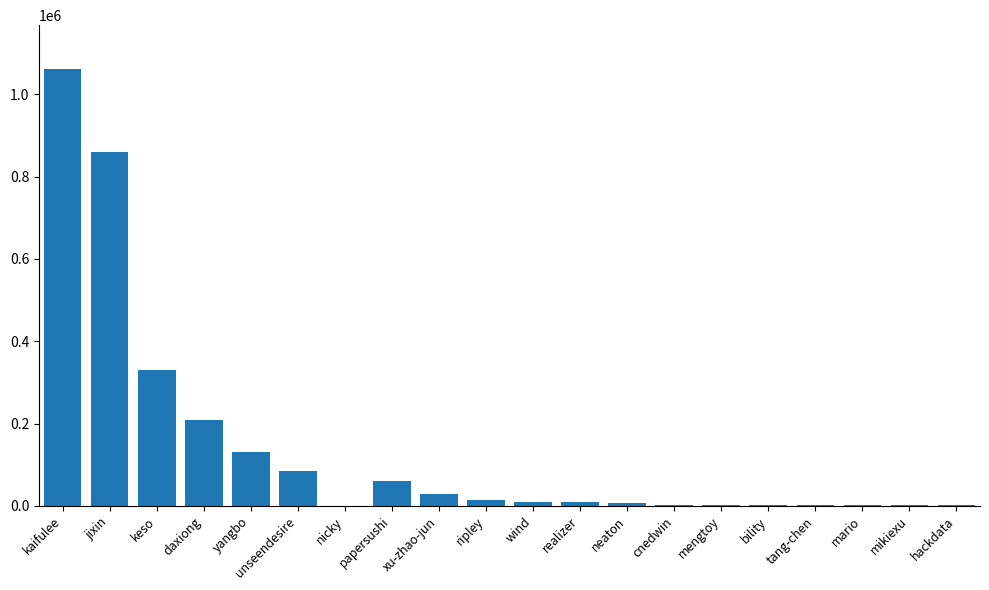

The chart shows a value of 330061 at keso. True or false?

True